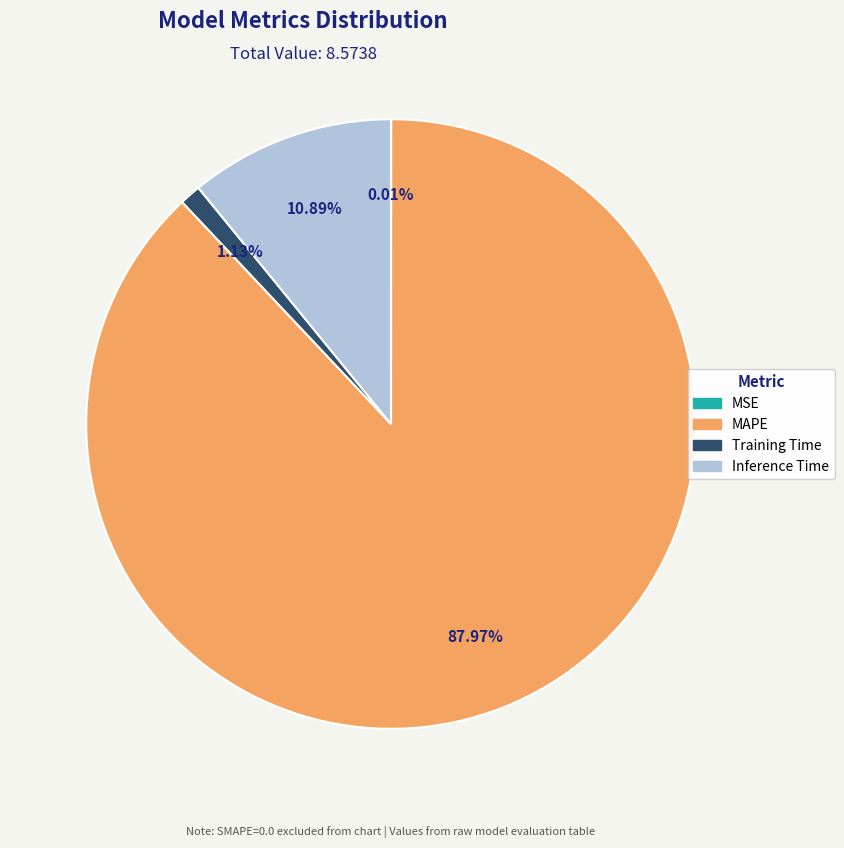

What portion of the pie excludes Inference Time?

89.1%